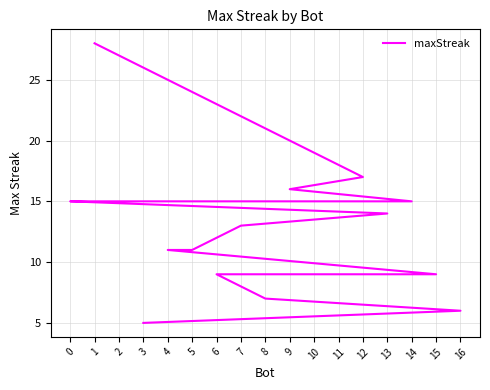

Between 12 and 1, which is larger?

1